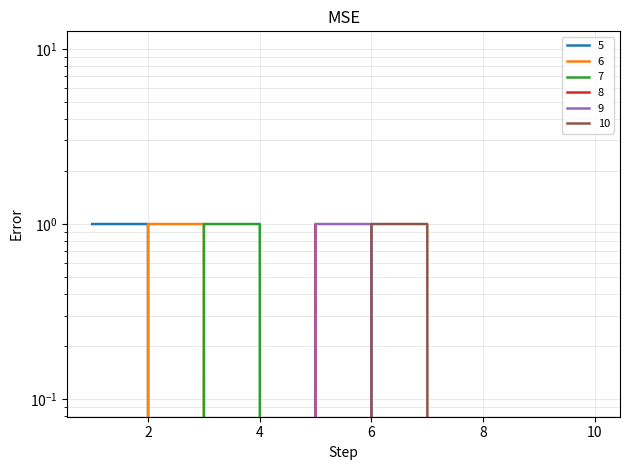

Which series has the largest total across all categories?

5